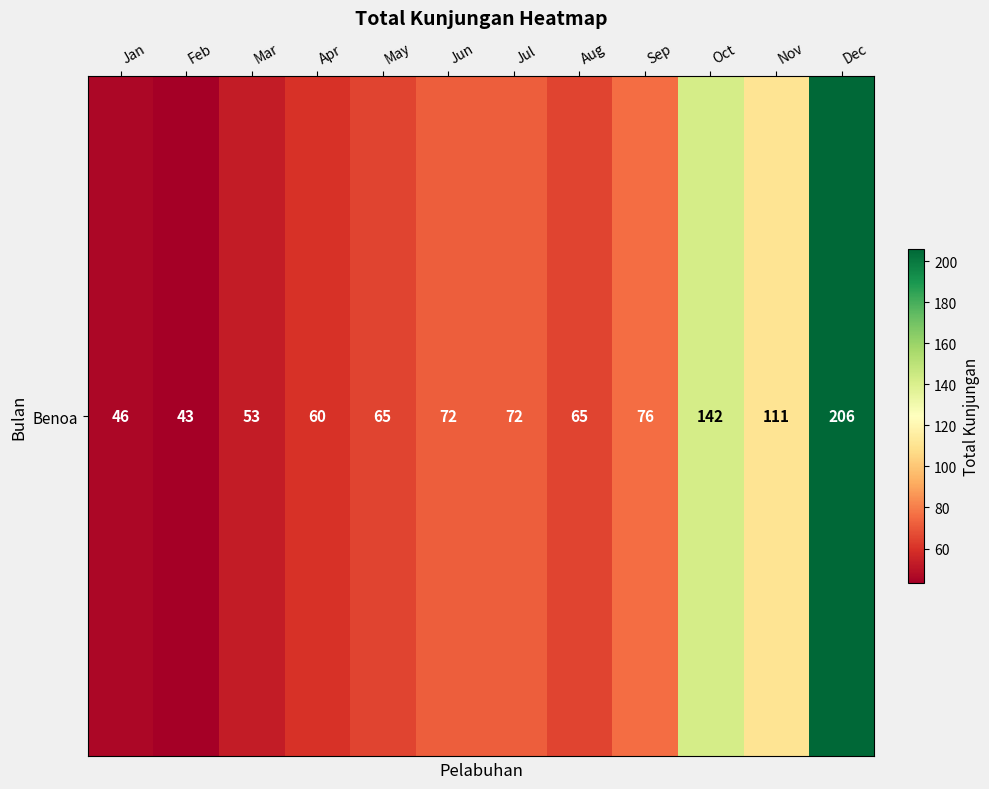

Rank the categories by value from lowest to highest.

Feb, Jan, Mar, Apr, May, Aug, Jun, Jul, Sep, Nov, Oct, Dec